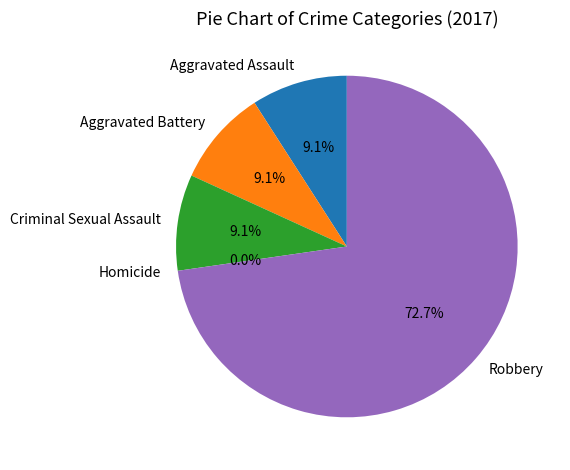

Which slice is the smallest?

Homicide